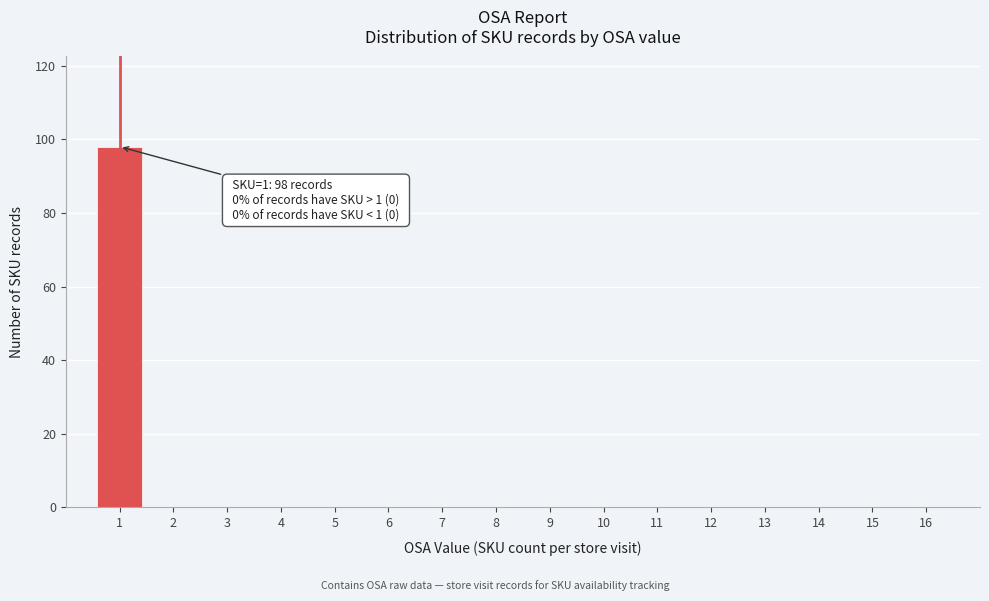

Reading left to right, what are all the values shown in this chart?

1=98	2=0	3=0	4=0	5=0	6=0	7=0	8=0	9=0	10=0	11=0	12=0	13=0	14=0	15=0	16=0